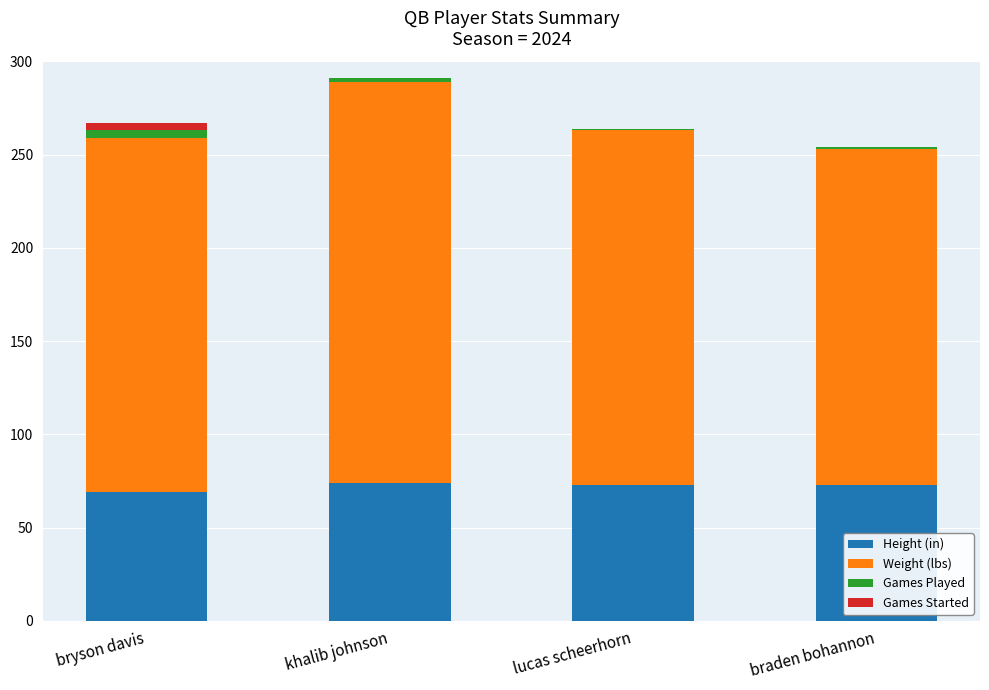

Is it true that Height (in) equals 129 at khalib johnson?

False